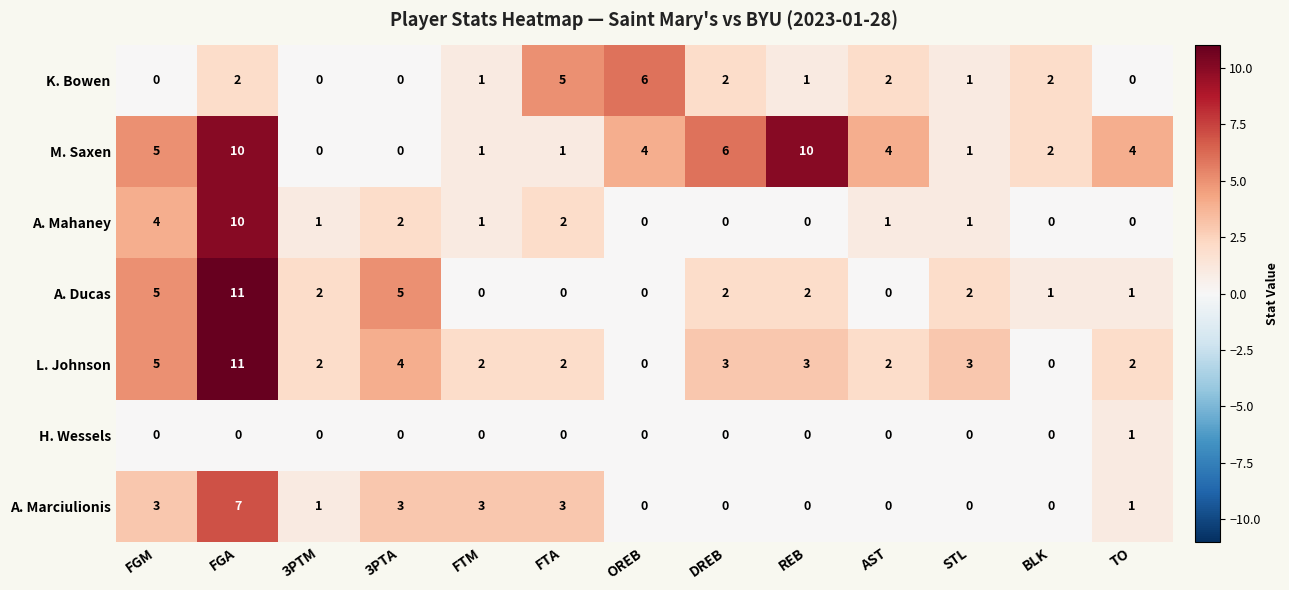

How many series are shown in this chart?

7